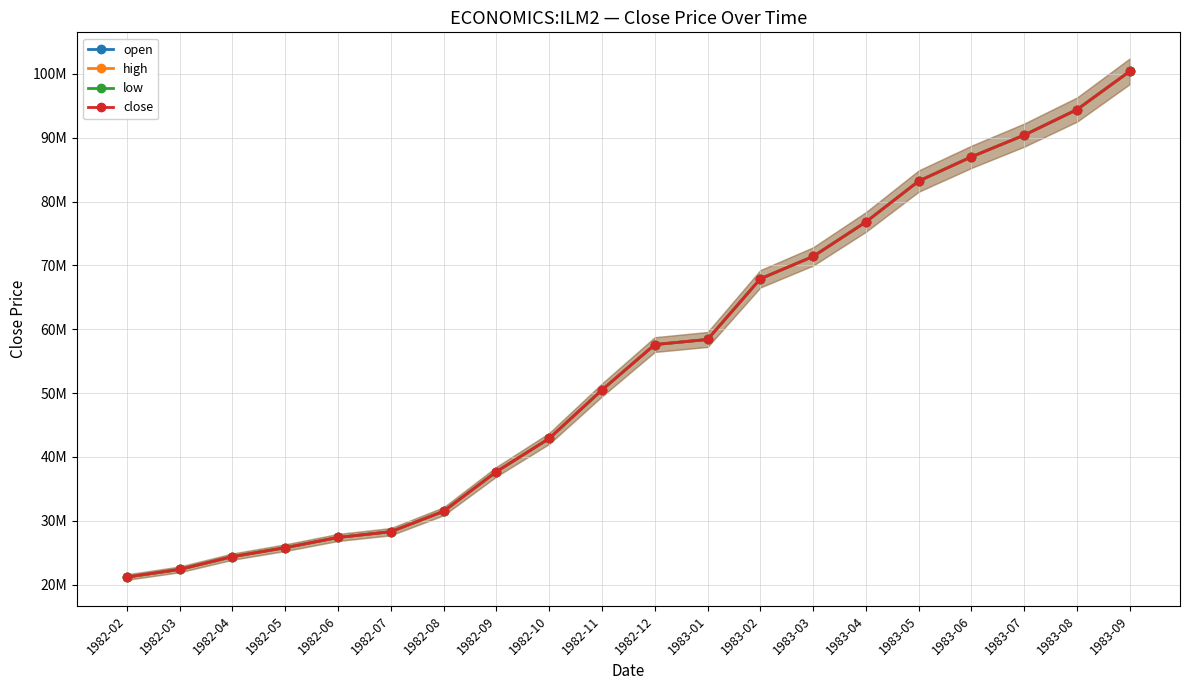

Read the low value at 1982-02, to the nearest 10.

21200000